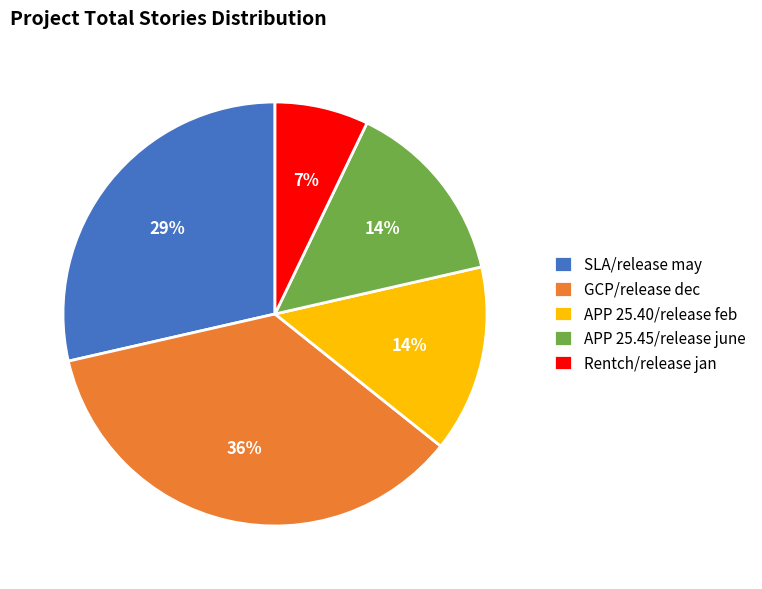

Does any single category account for the majority?

No